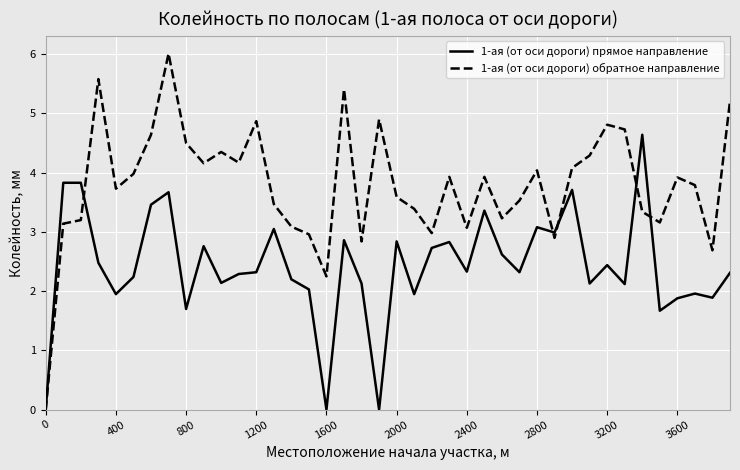

Which series has the largest total across all categories?

1-ая (от оси дороги) обратное направление